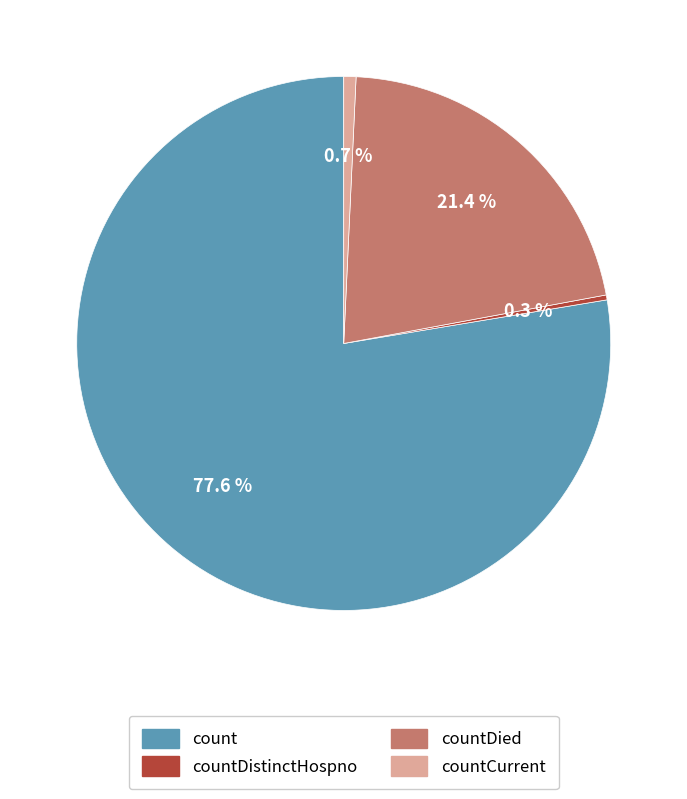

To the nearest percent, what is the difference between the largest and smallest slice percentages?

77%